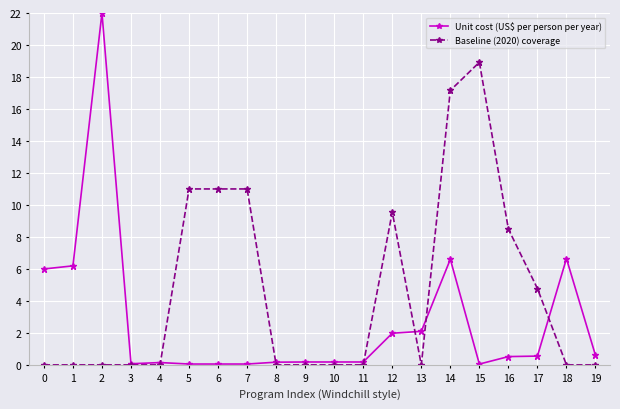

The value of Unit cost (US$ per person per year) at 9 is 0.2. True or false?

True